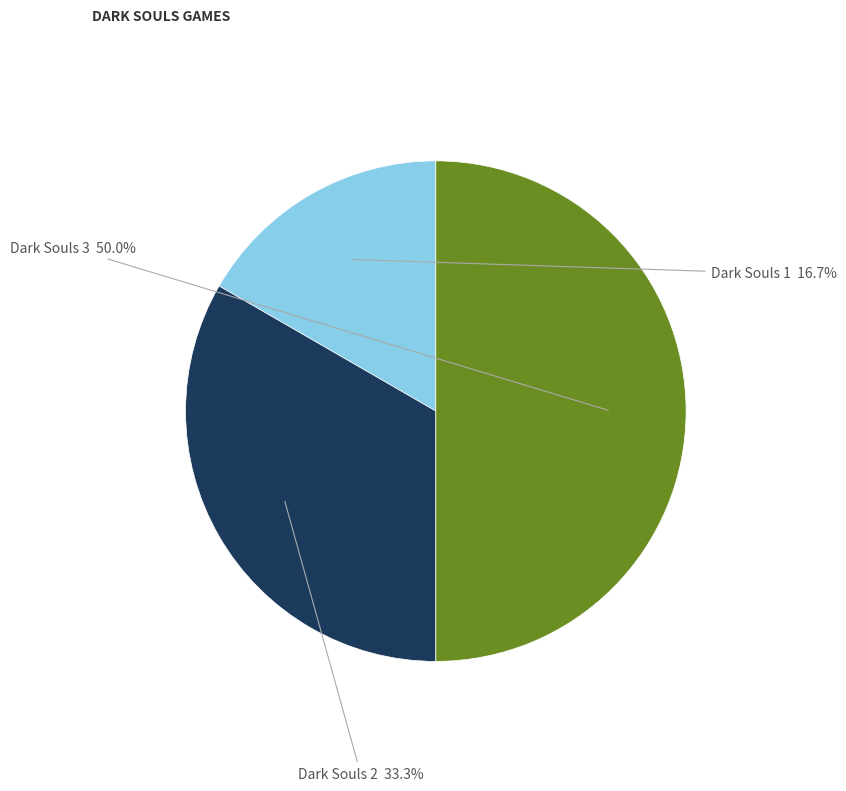

Count the number of slices in the pie.

3